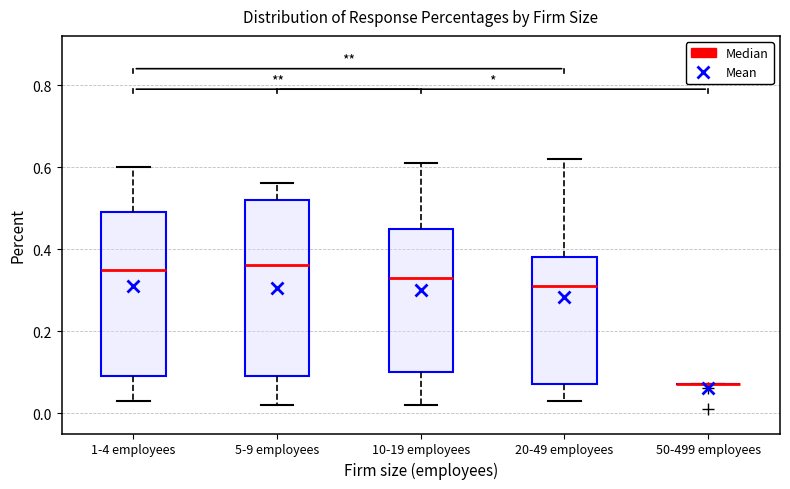

Reading left to right, read every box against the y-axis: the position of its median line, the range the box covers, and the ends of its whiskers. The values are not printed on the chart, so give them approximately, as read against the axis.

1-4 employees: median 0.36, box 0.10 to 0.50, whiskers 0.04 to 0.60
5-9 employees: median 0.36, box 0.10 to 0.52, whiskers 0.02 to 0.56
10-19 employees: median 0.34, box 0.10 to 0.46, whiskers 0.02 to 0.62
20-49 employees: median 0.32, box 0.08 to 0.38, whiskers 0.04 to 0.62
50-499 employees: box collapsed to a line at 0.08, whiskers 0.08 to 0.08